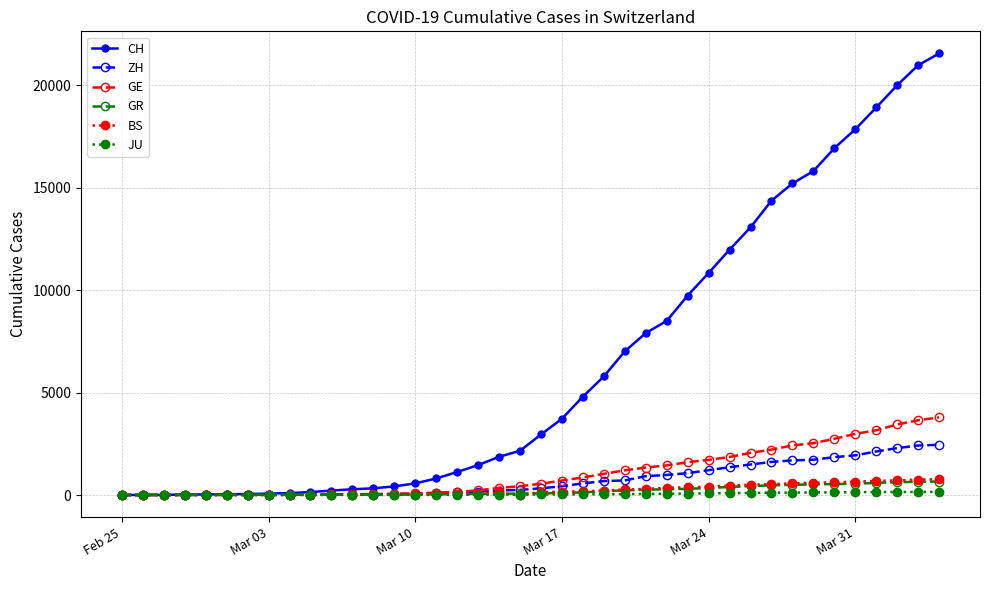

What is the value of the CH point at the 23rd from the left?

4801